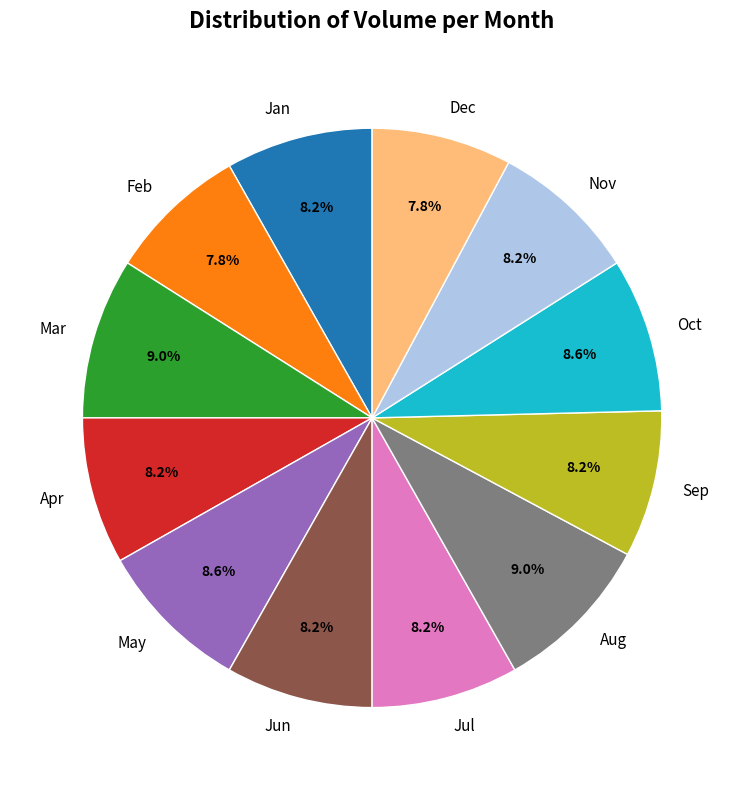

Is there a majority slice in this chart?

No